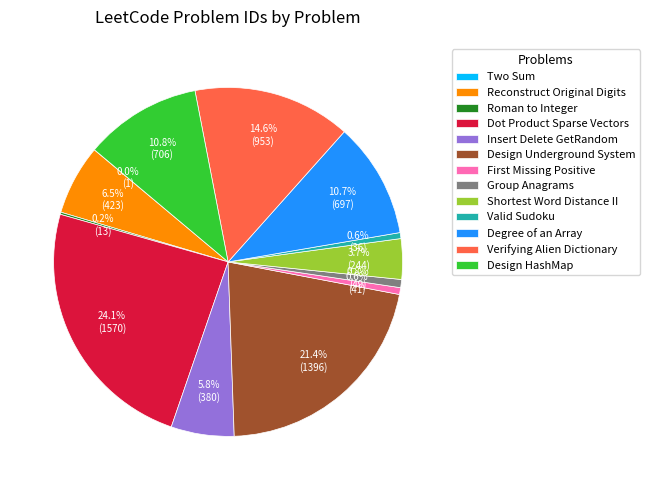

To the nearest percent, what is the average slice percentage?

8%